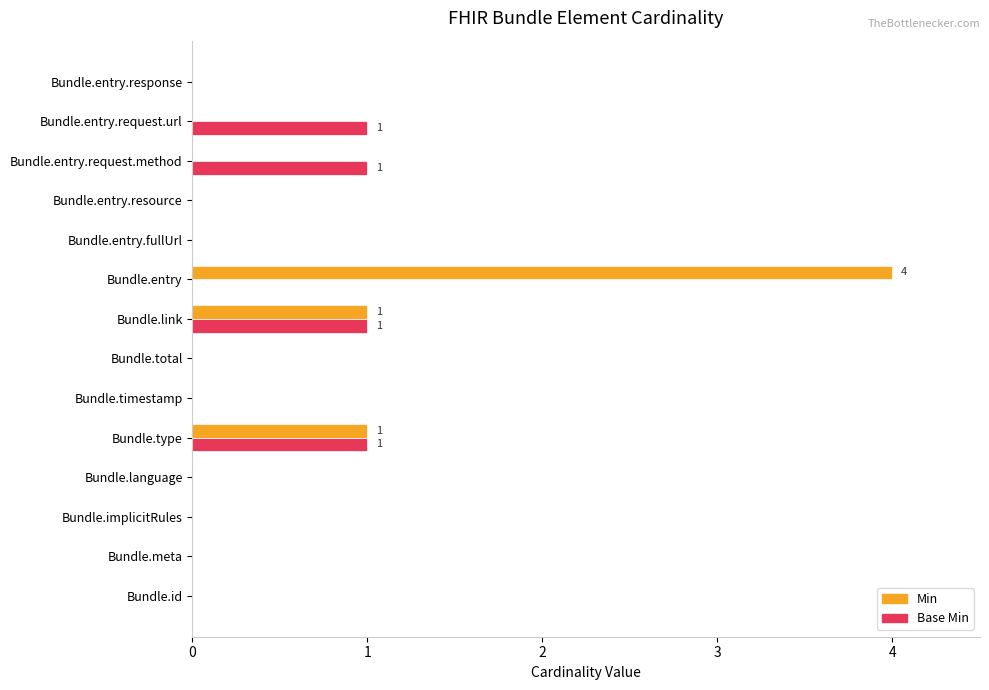

Between Bundle.id and Bundle.entry, which series saw the biggest shift?

Min